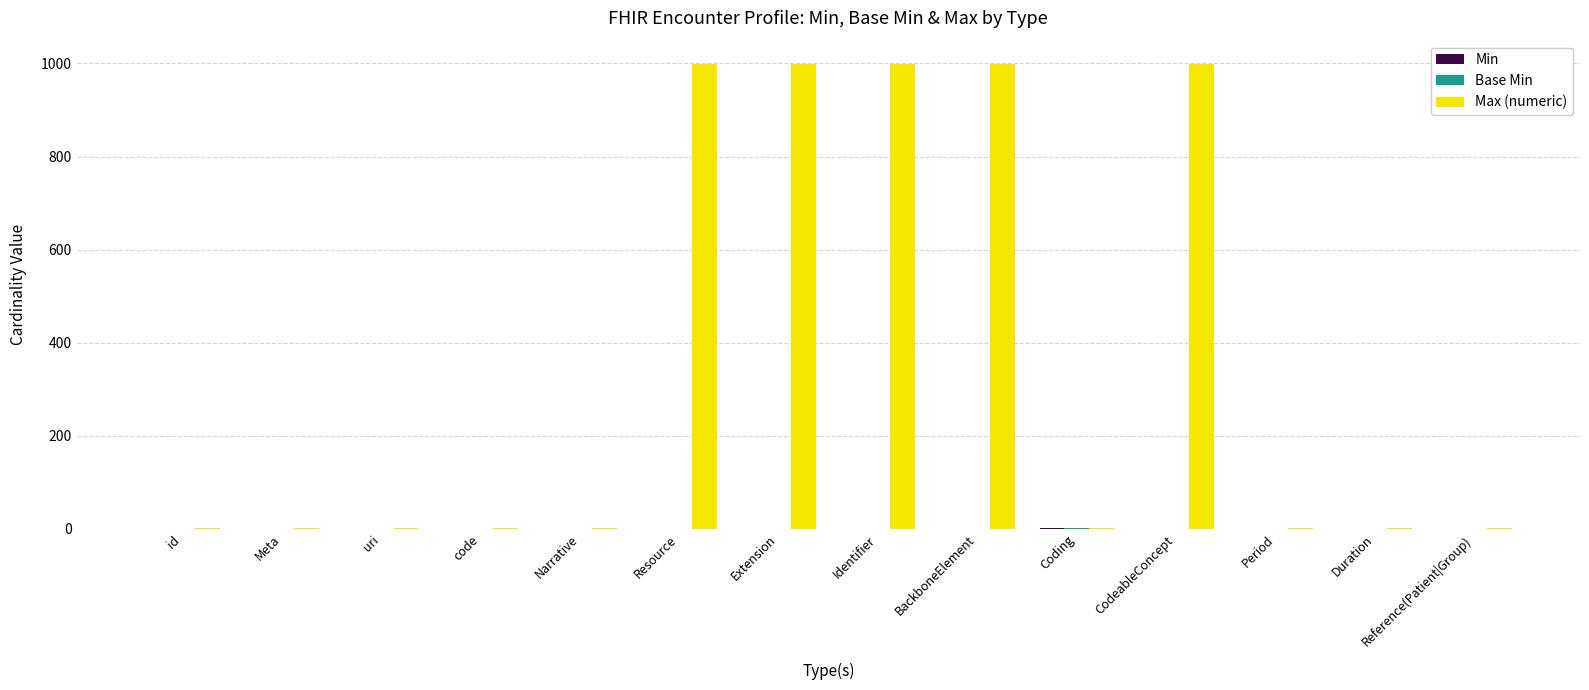

What is the sum of the Max (numeric) values at CodeableConcept and BackboneElement?

1998